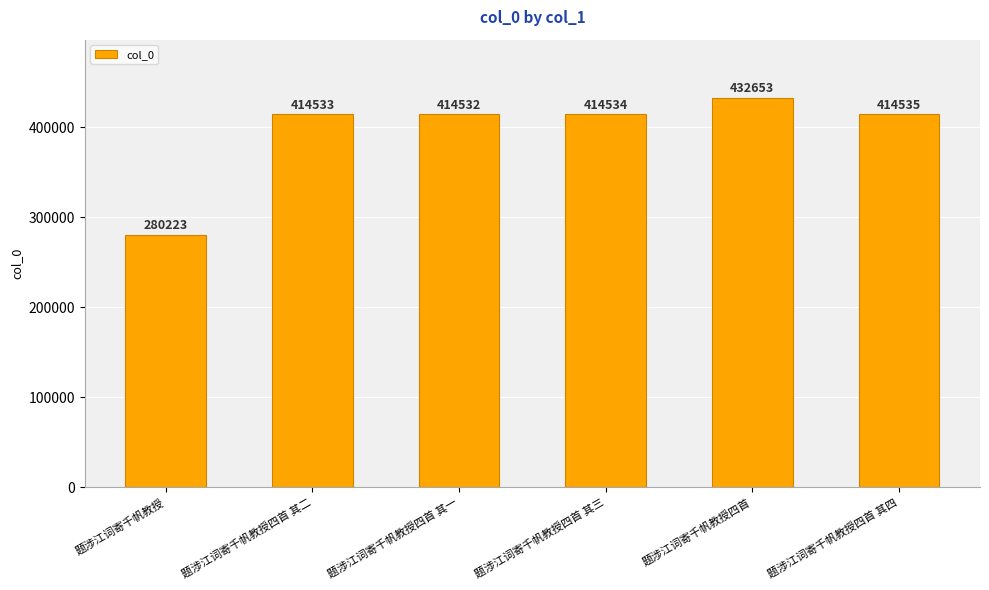

Rank the categories by value from lowest to highest.

题涉江词寄千帆教授, 题涉江词寄千帆教授四首 其一, 题涉江词寄千帆教授四首 其二, 题涉江词寄千帆教授四首 其三, 题涉江词寄千帆教授四首 其四, 题涉江词寄千帆教授四首